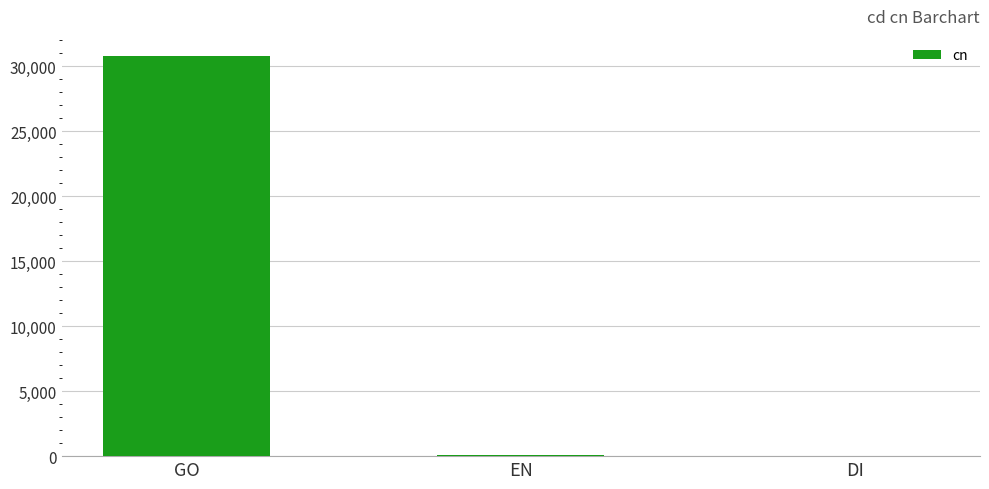

What is the difference between the values at DI and GO?

30781